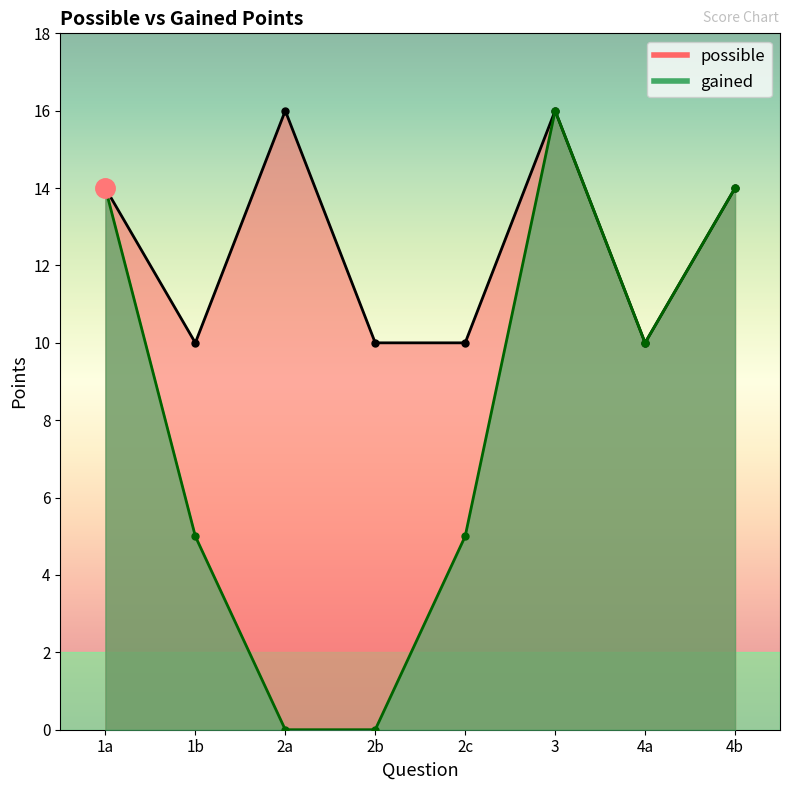

True or false: gained and possible cross at least once.

False